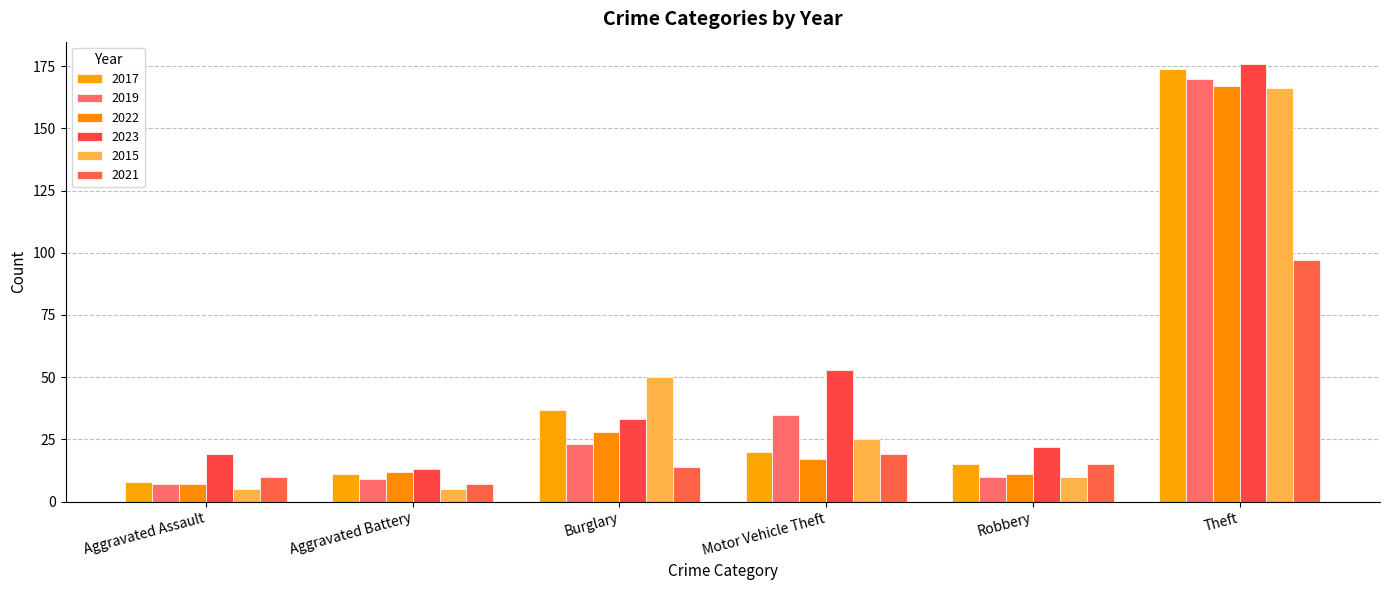

What is the highest value of the 2019 series?

170